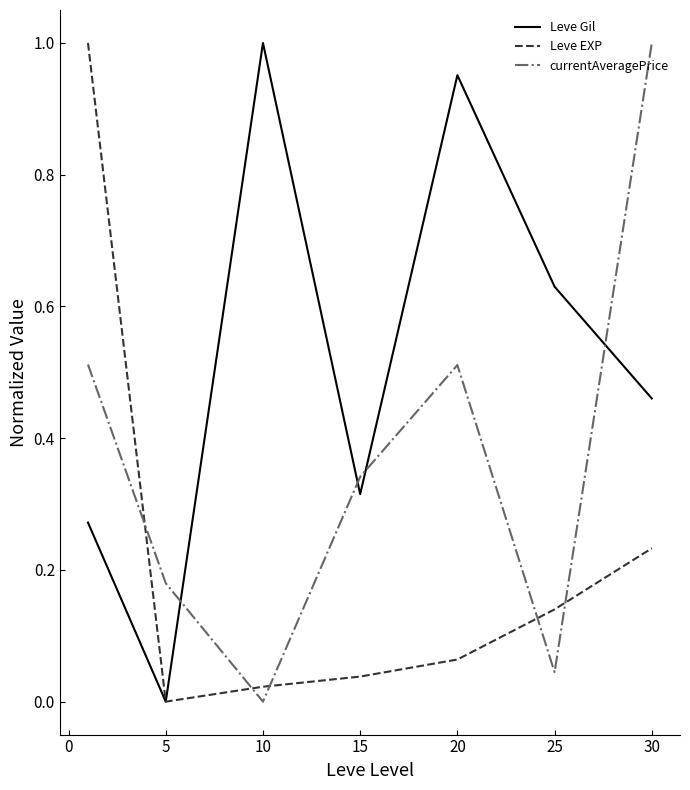

Which series has the largest total across all categories?

Leve Gil